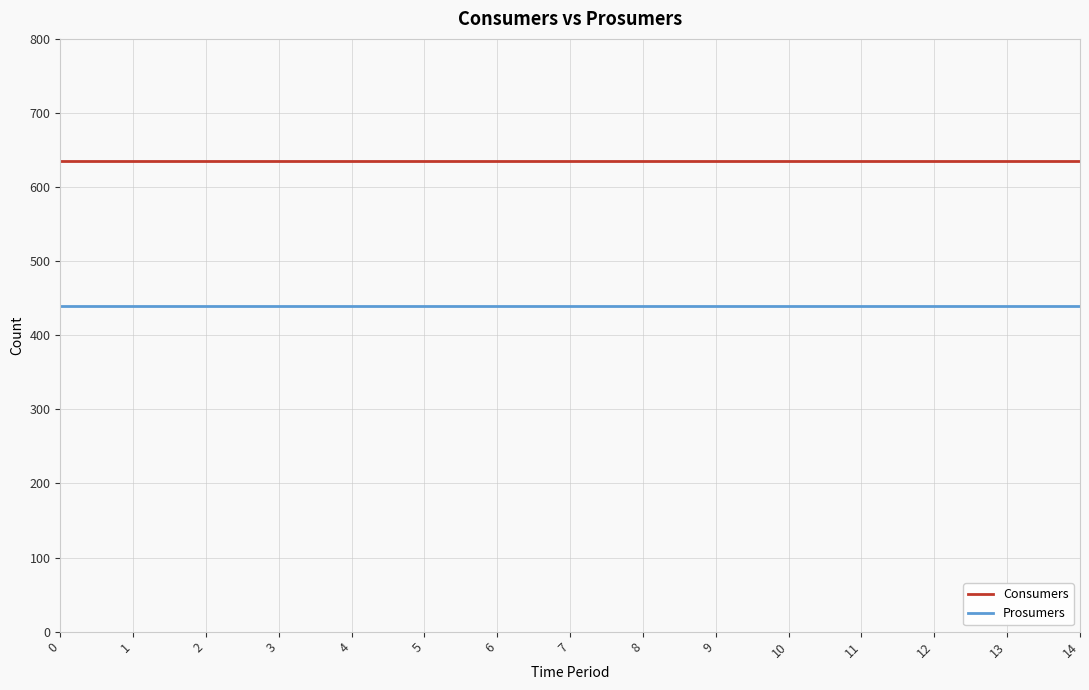

What is the spread (max minus min) of values at 13?

195